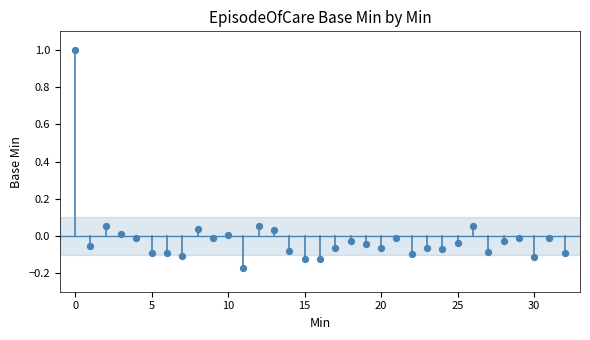

What is the range of Y values (max minus min)?

1.2